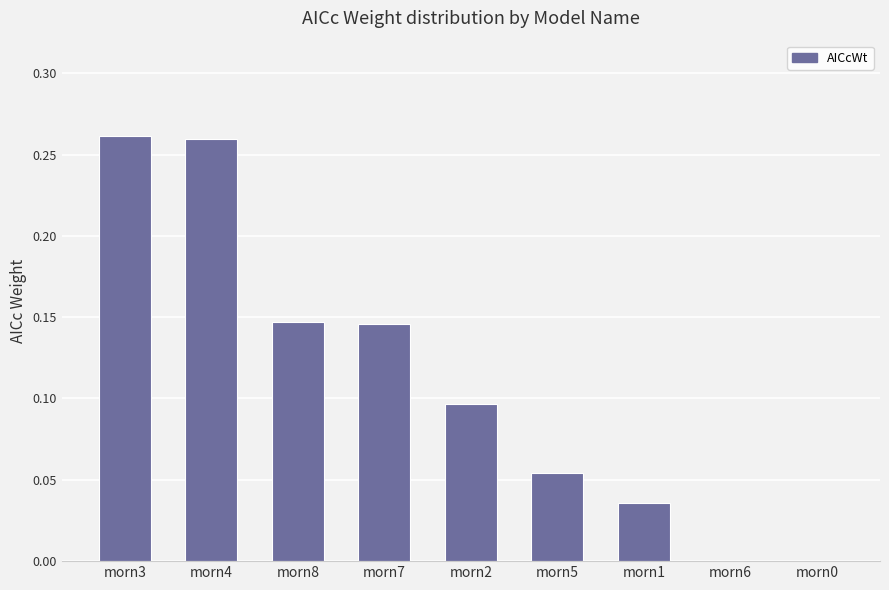

What is the sum of all values?

1.0